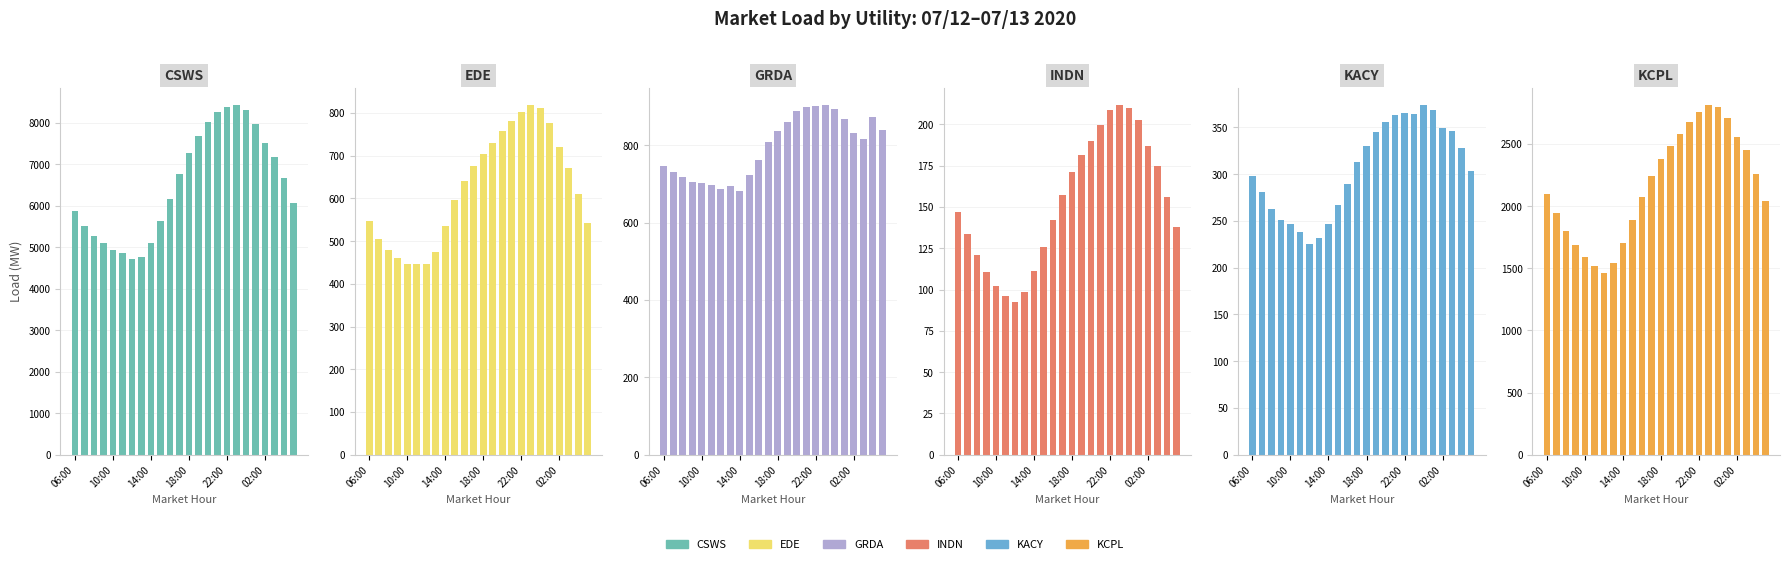

The value of CSWS at 10:00 is 7982.6. True or false?

False